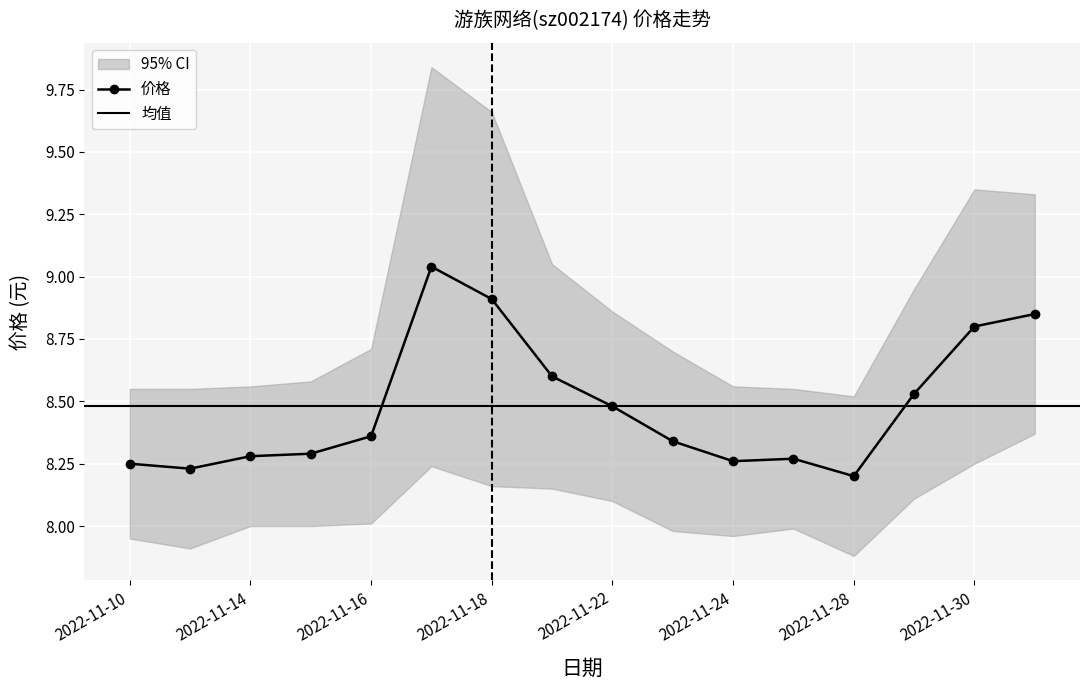

The value of 价格 at 2022-11-10 is 12.2. True or false?

False